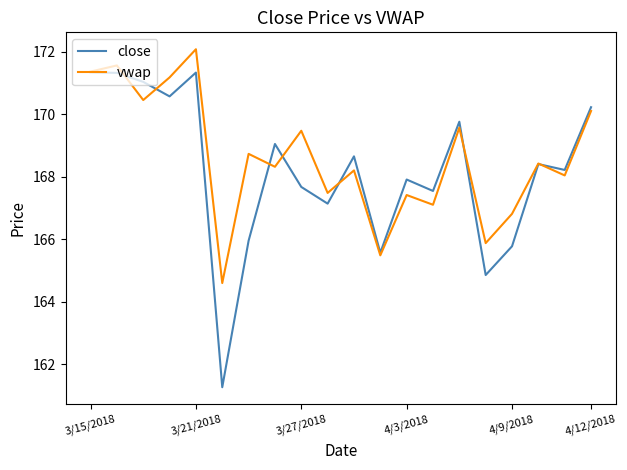

Rank the series by their maximum value, from highest to lowest.

vwap, close